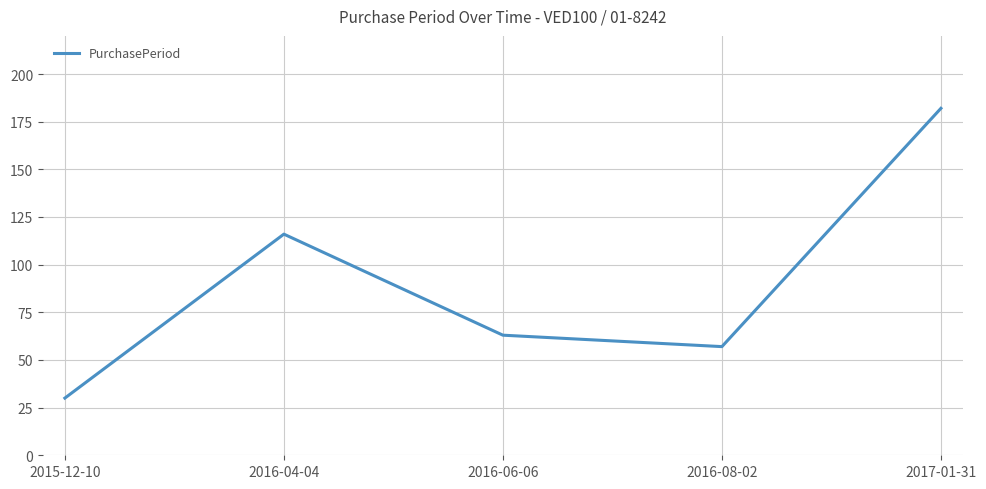

Where does the data first go above 63?

2016-04-04